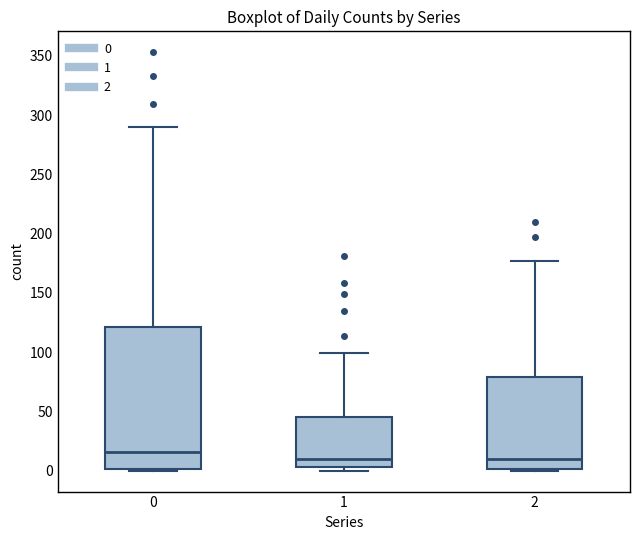

Where is the upper edge of the box at x = 2 on the y-axis? The values are not printed on the chart, so give them approximately, as read against the axis.

80